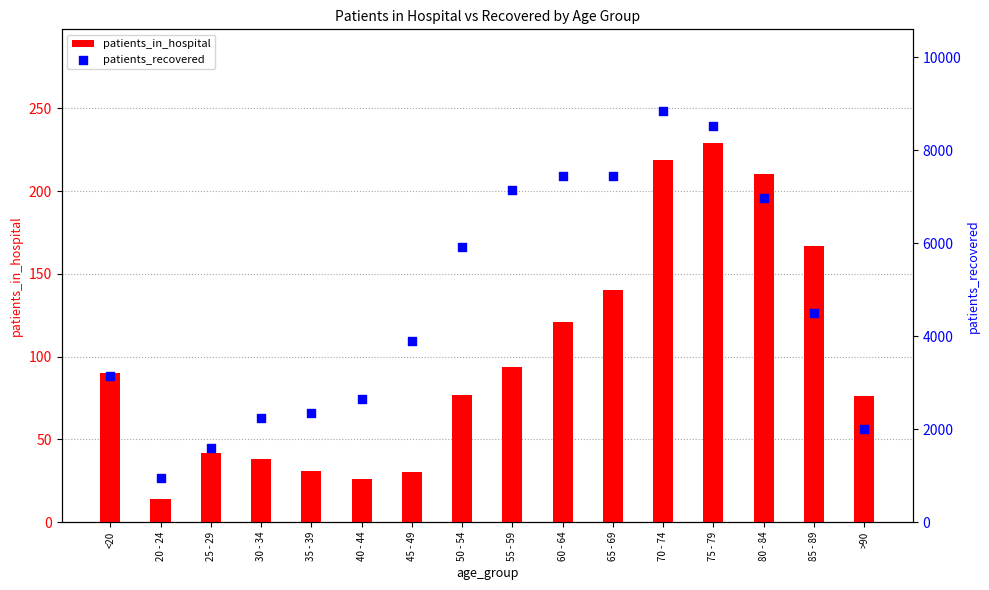

At how many categories does at least one series exceed 1557?

15